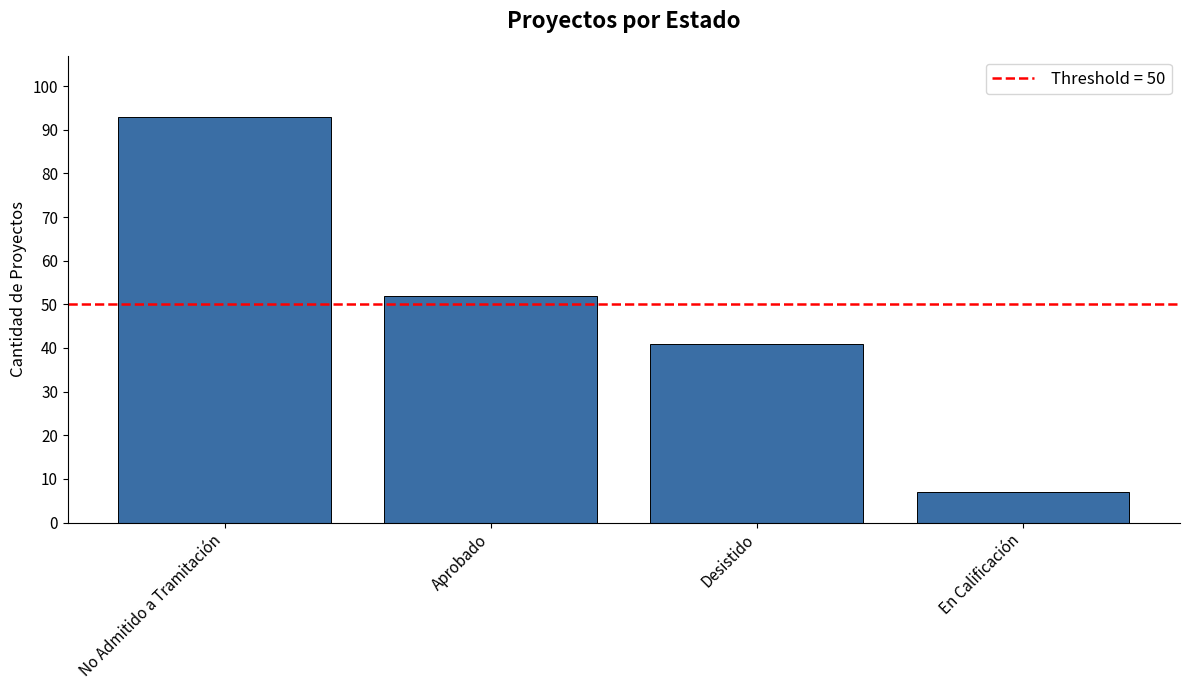

What position from the right is Aprobado?

3